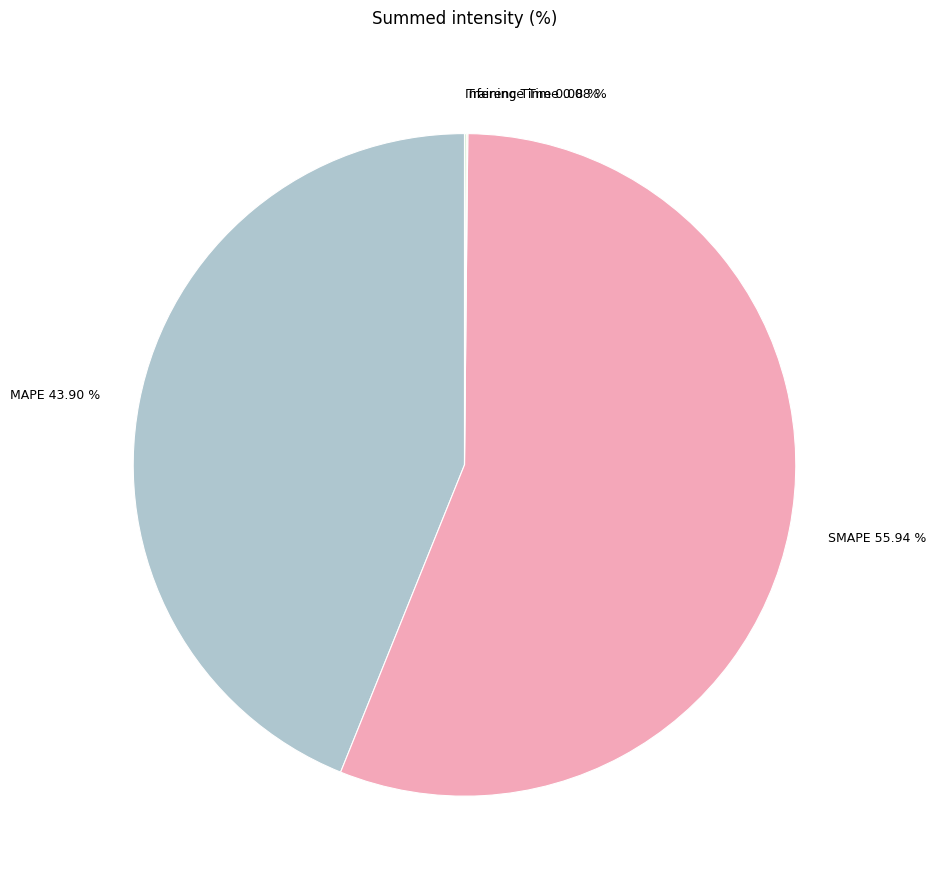

Which slice represents more than half of the pie?

SMAPE